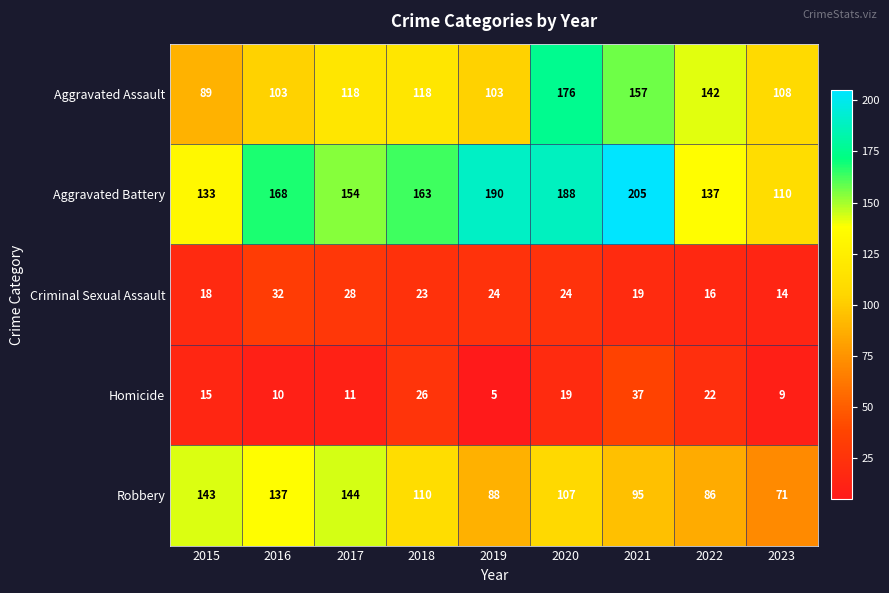

Which label corresponds to the smallest value in the chart?

2019